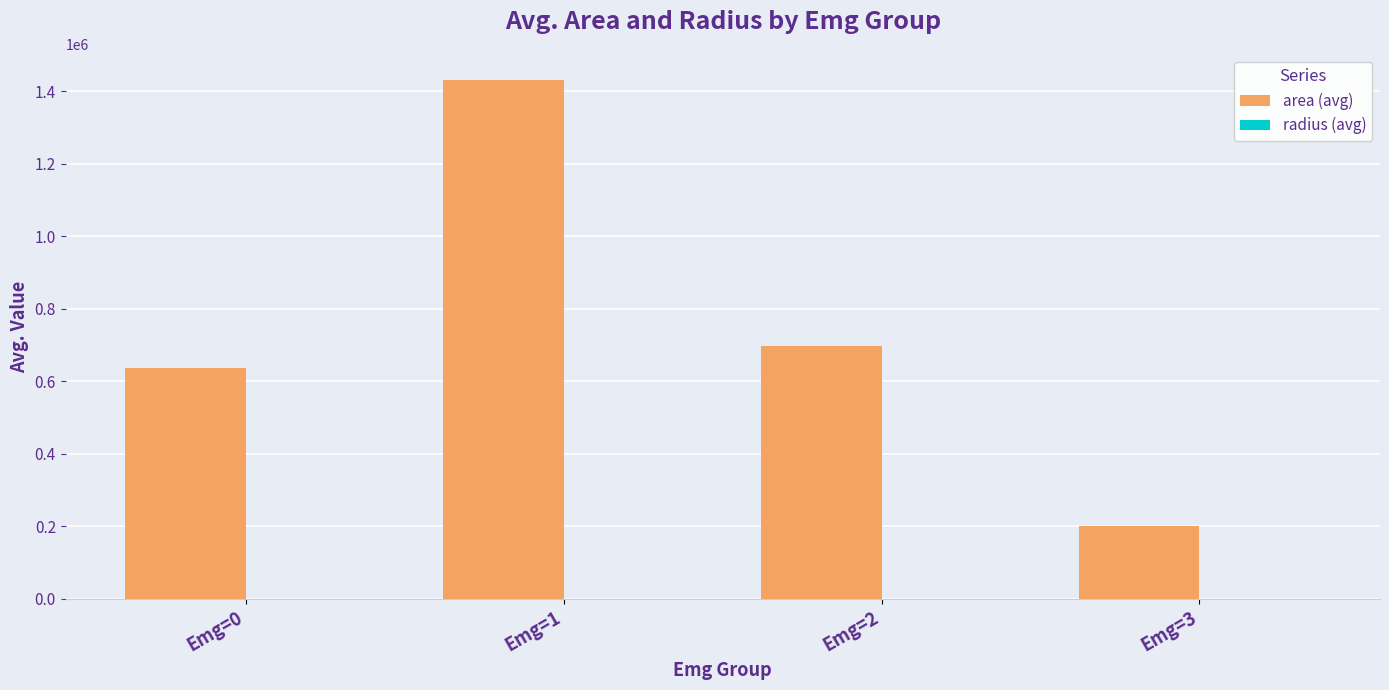

Count the number of categories in the chart.

4